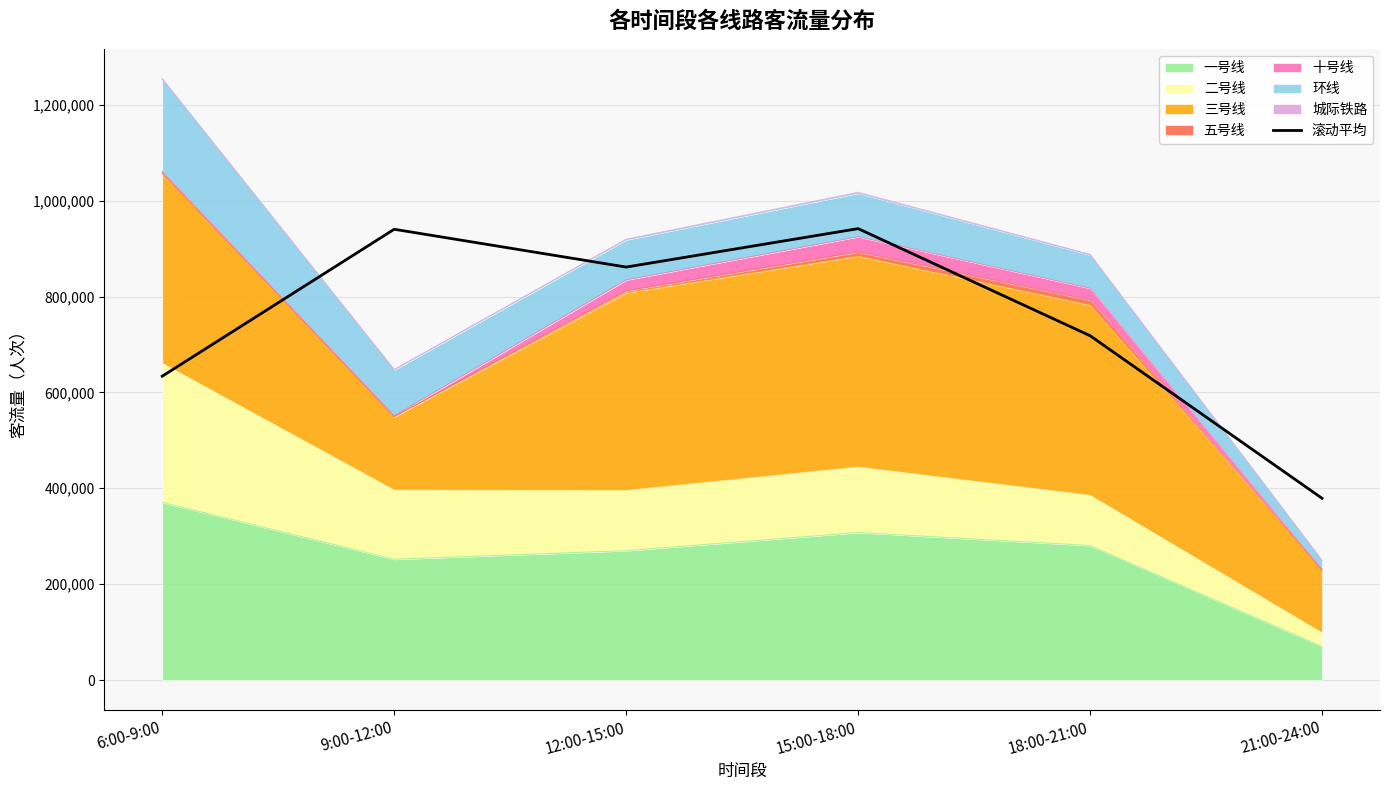

Where does the data first go above 861441?

9:00-12:00